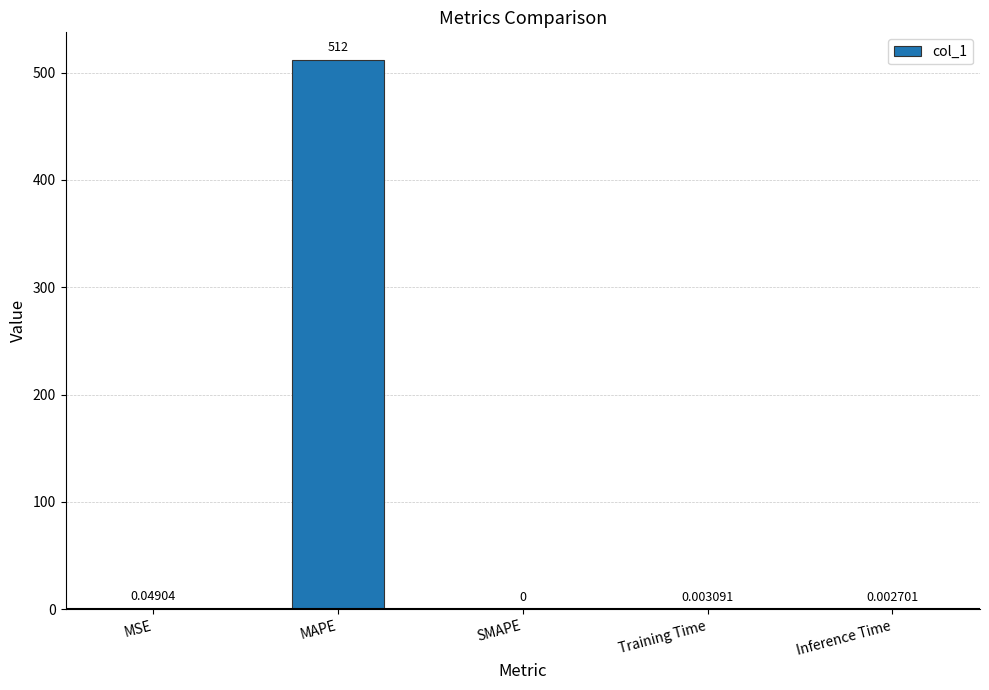

Which has a higher value, MAPE or Training Time?

MAPE